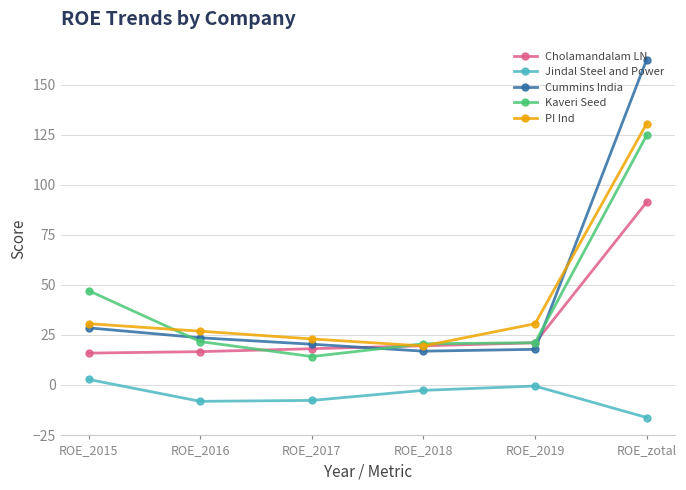

The Kaveri Seed series shows 28.9 at ROE_2019. True or false?

False